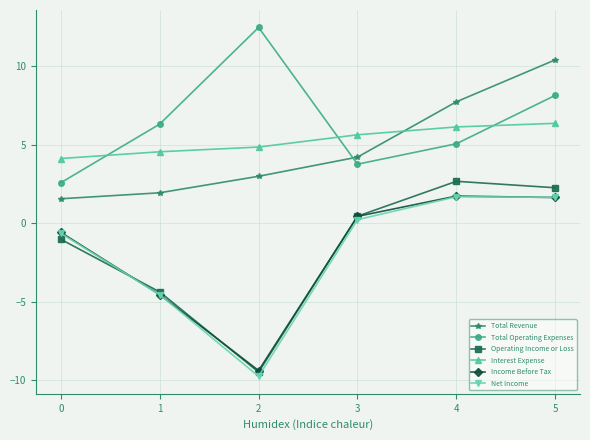

The value of Operating Income or Loss at 2 is -16.1. True or false?

False